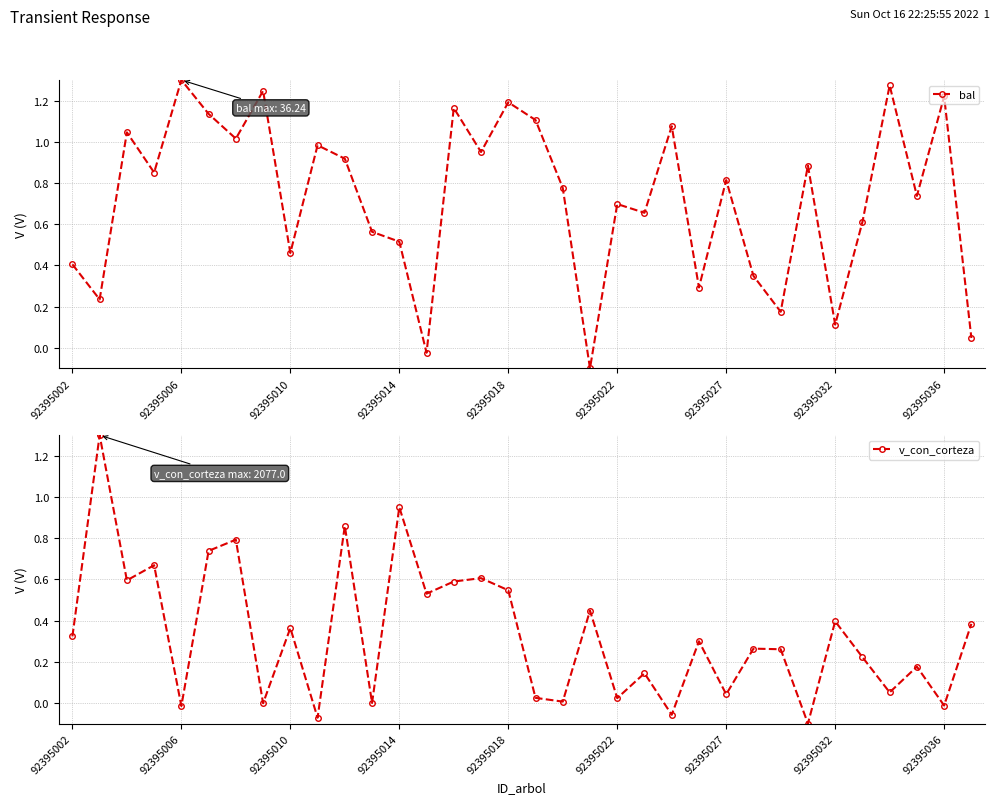

The v_con_corteza series shows 0.4 at 33. True or false?

True